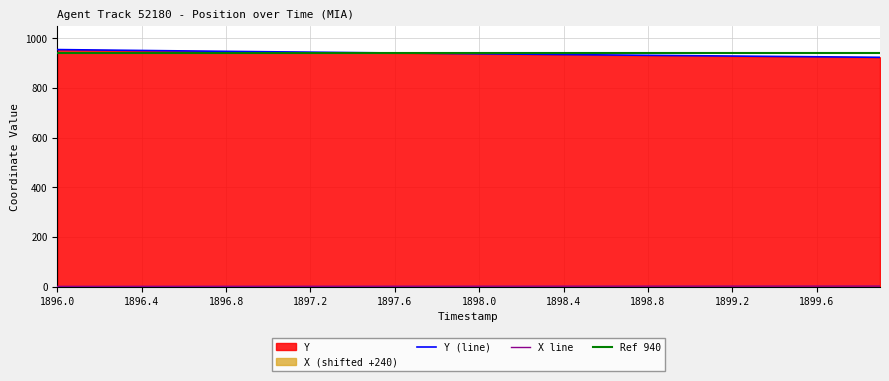

The value of Y (line) at 1896.0 is 444.6. True or false?

False